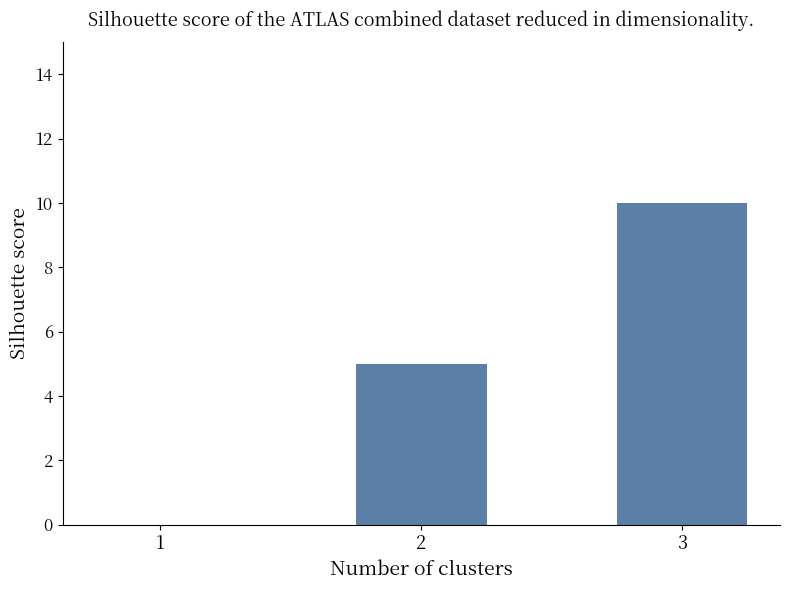

What is the sum of the values at 1 and 2?

5